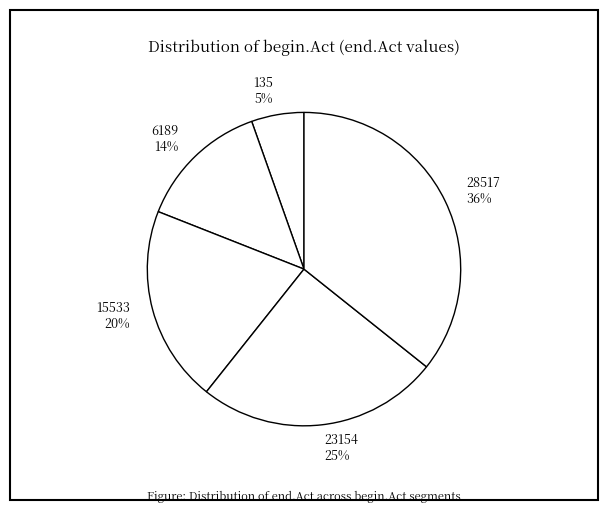

Approximately how many times larger is the value at 23154 compared to 15533?

1.2